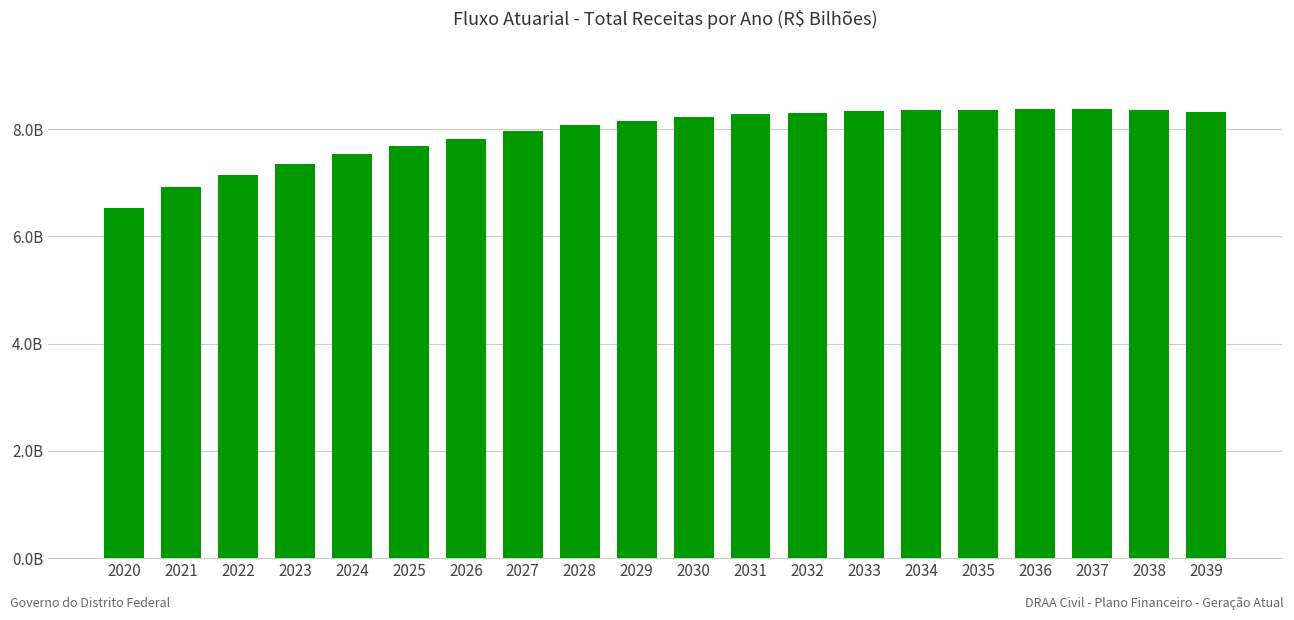

Reading left to right, list all the values displayed in this chart.

2020=6.5	2021=6.9	2022=7.1	2023=7.3	2024=7.5	2025=7.7	2026=7.8	2027=8.0	2028=8.1	2029=8.2	2030=8.2	2031=8.3	2032=8.3	2033=8.3	2034=8.4	2035=8.4	2036=8.4	2037=8.4	2038=8.4	2039=8.3